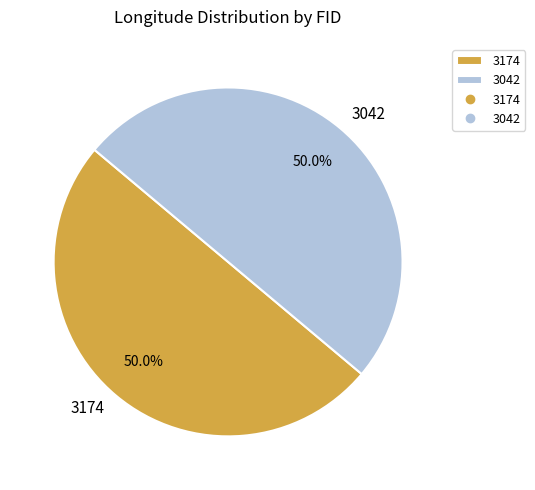

Approximately how many times larger is the value at 3042 compared to 3174?

1.0